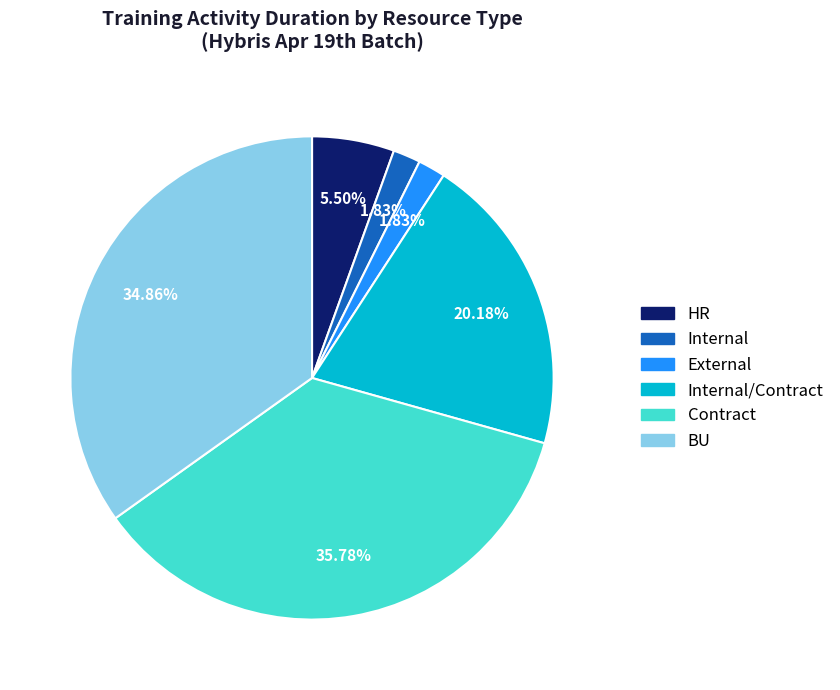

Does any single category account for the majority?

No